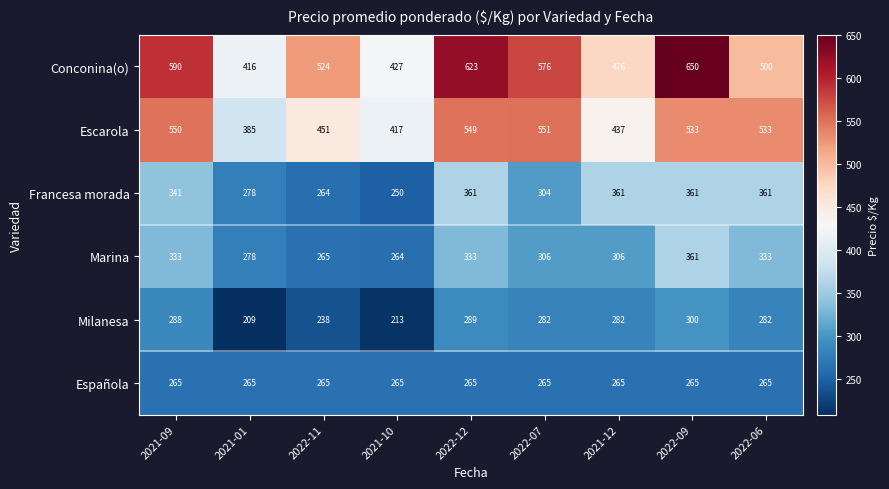

What is the difference between the Escarola values at 2022-07 and 2022-06?

18